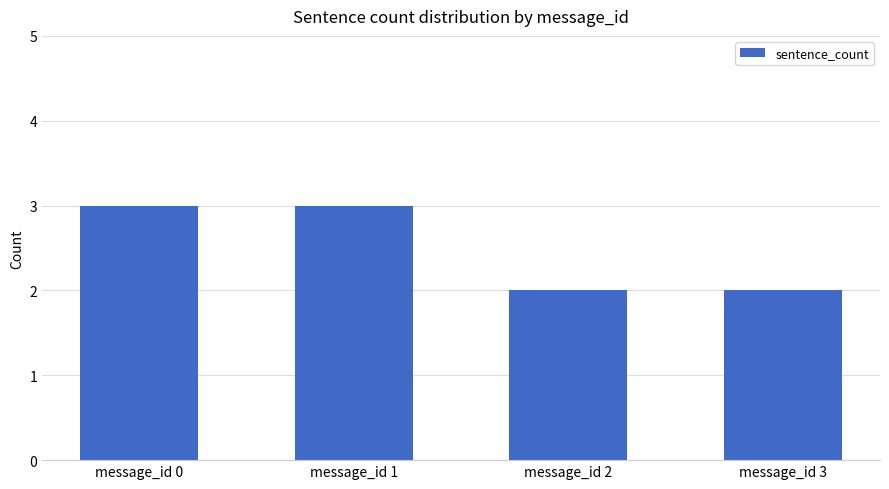

Reading left to right, transcribe all the data shown in this chart.

message_id 0=3	message_id 1=3	message_id 2=2	message_id 3=2